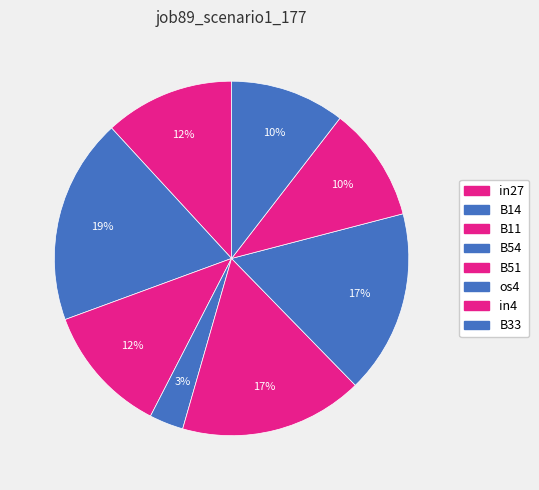

To the nearest percent, what is the combined percentage of B33 and in27?

22%